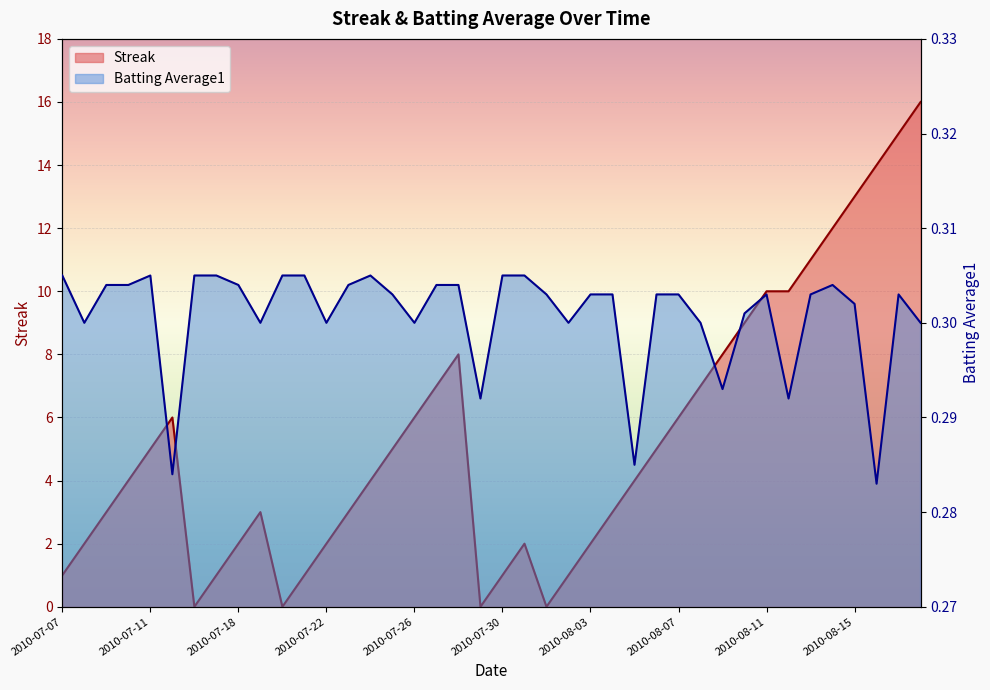

In Streak, how many points are higher than both neighbors (excluding endpoints)?

4